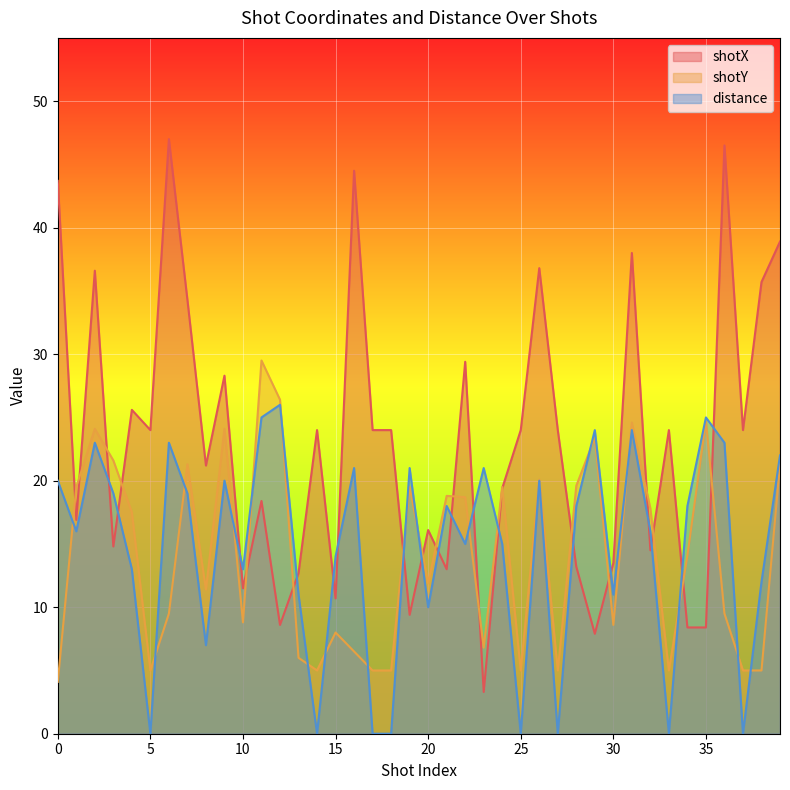

How many series are shown in this chart?

3